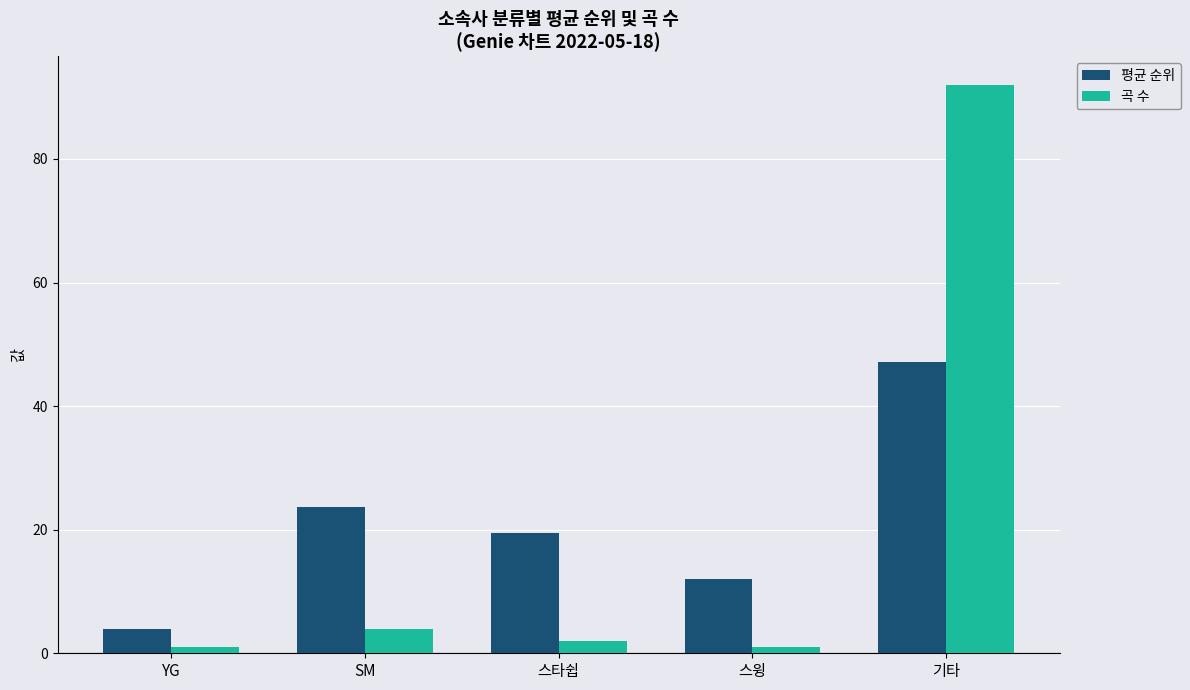

What are all the series names shown in the legend?

평균 순위, 곡 수